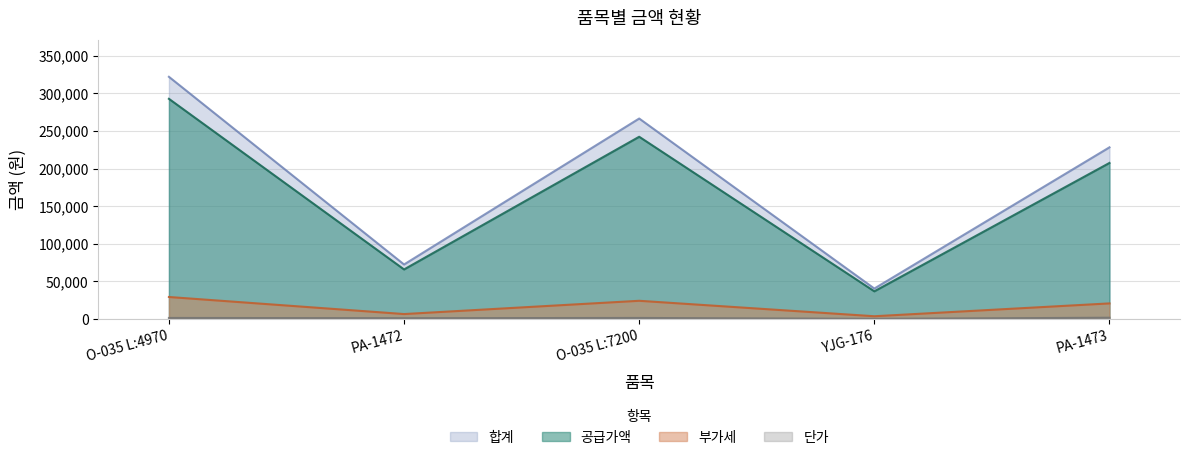

In 합계, how many points are higher than both neighbors (excluding endpoints)?

1